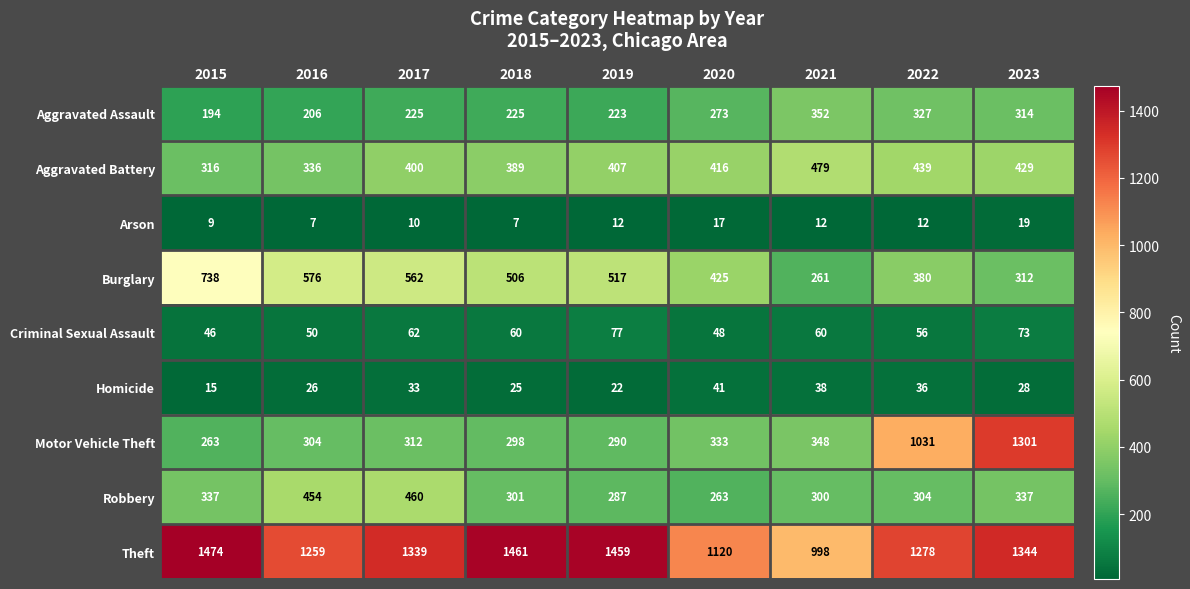

Rank the series at 2019 from highest to lowest value.

Theft, Burglary, Aggravated Battery, Motor Vehicle Theft, Robbery, Aggravated Assault, Criminal Sexual Assault, Homicide, Arson